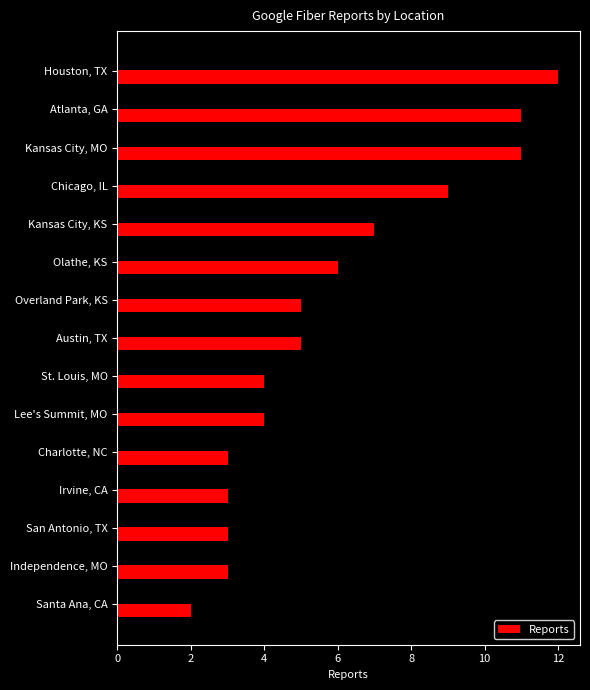

What is the difference between the second highest and second lowest values?

8